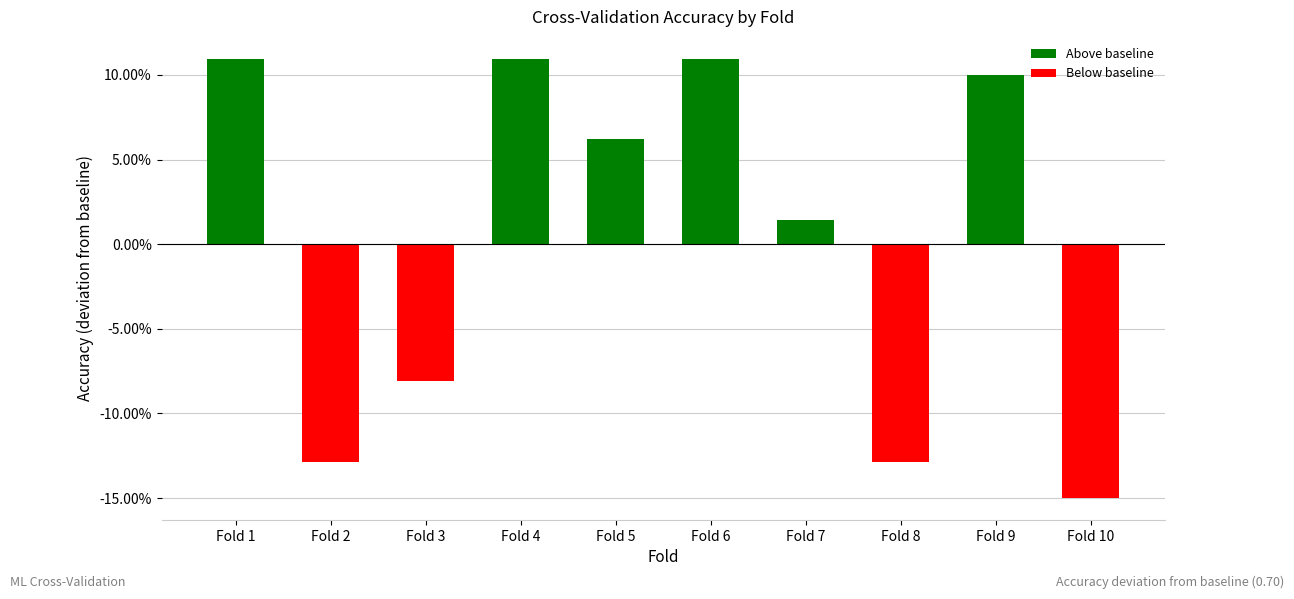

Are the bars horizontal?

No